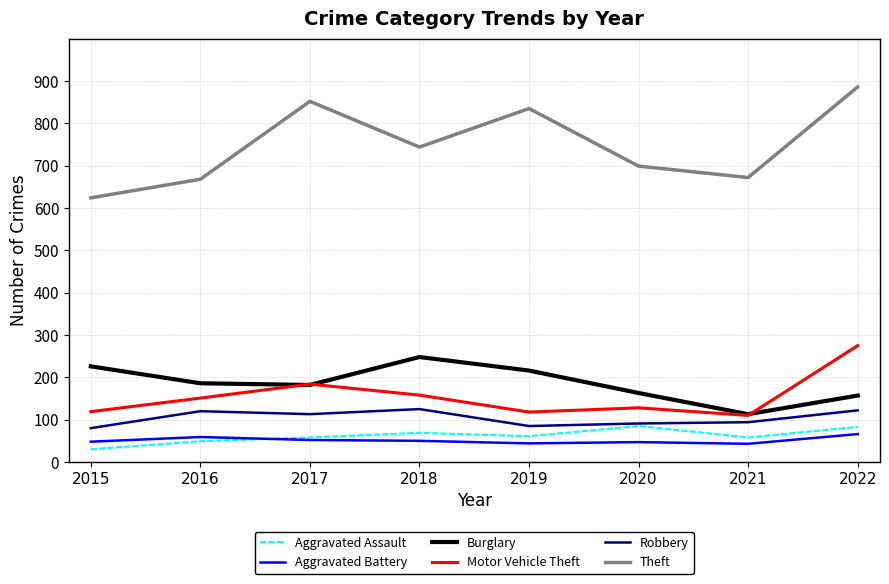

True or false: Aggravated Assault and Motor Vehicle Theft intersect in this chart.

False